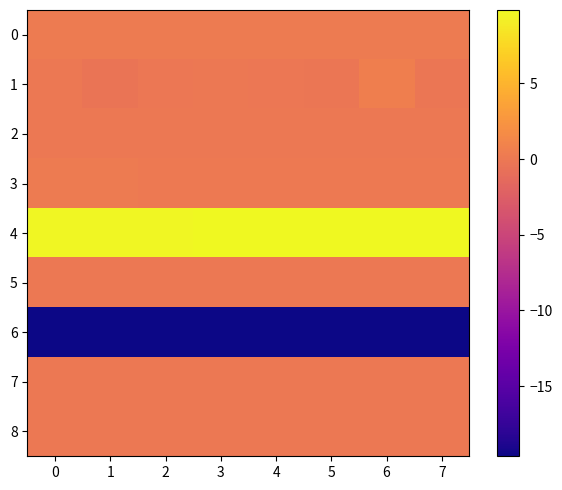

At 6, list the series in order from largest to smallest.

4, 1, 0, 3, 5, 2, 7, 8, 6